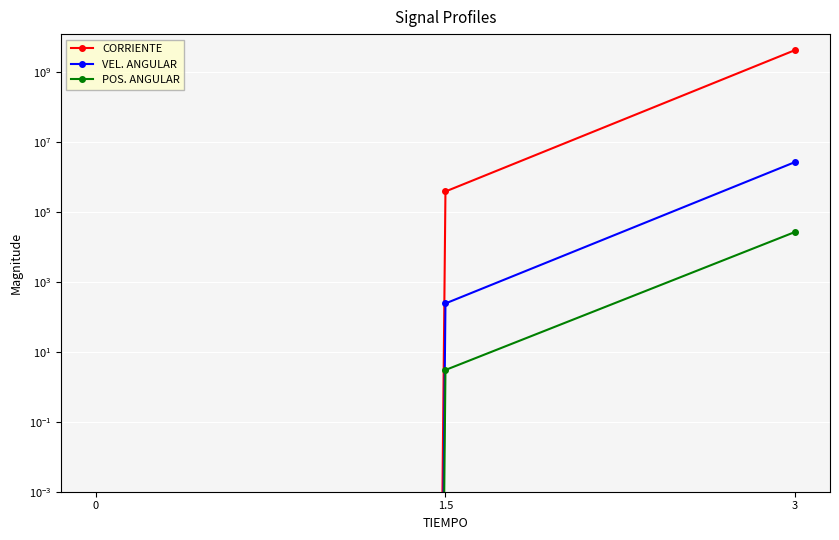

Reading right to left, transcribe all the data shown in this chart.

CORRIENTE: 4303895391.2	388046.3	0.0
VEL. ANGULAR: 2697863.3	243.4	0.0
POS. ANGULAR: 26991.3	3.0	0.0